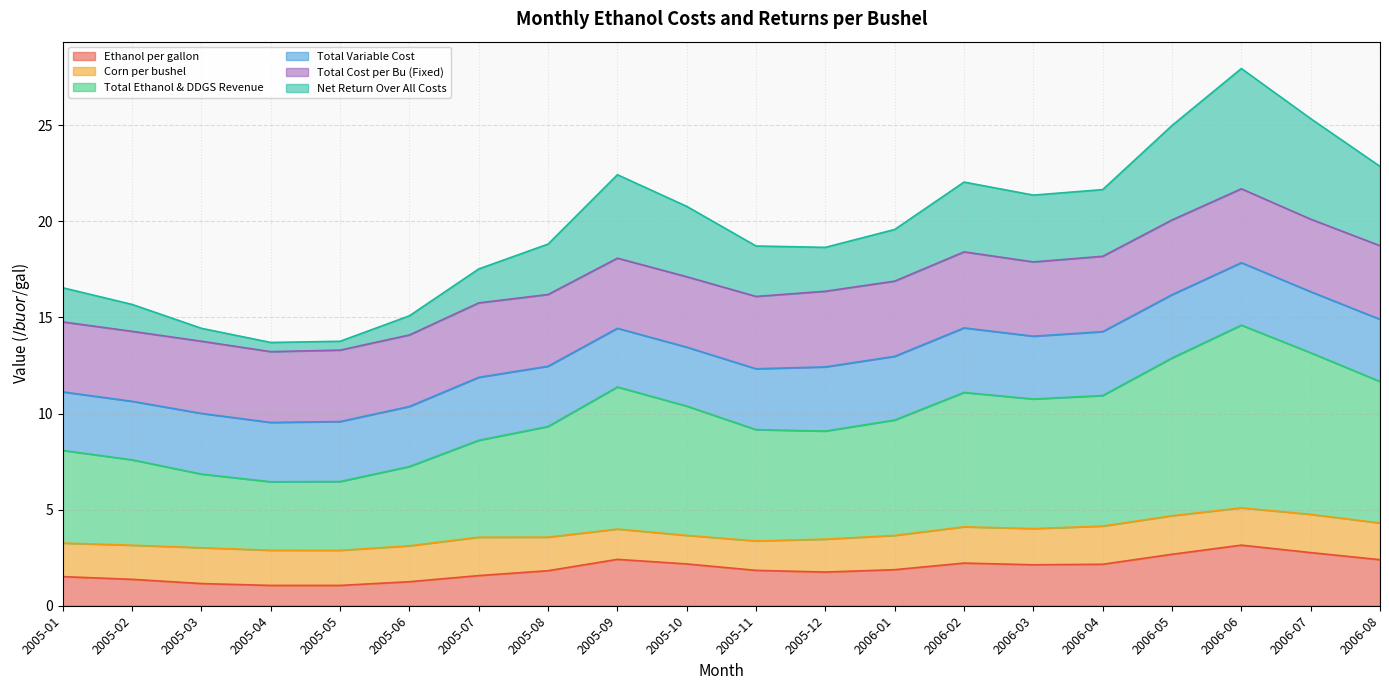

What are all the series names shown in the legend?

Ethanol per gallon, Corn per bushel, Total Ethanol & DDGS Revenue, Total Variable Cost, Total Cost per Bu (Fixed), Net Return Over All Costs